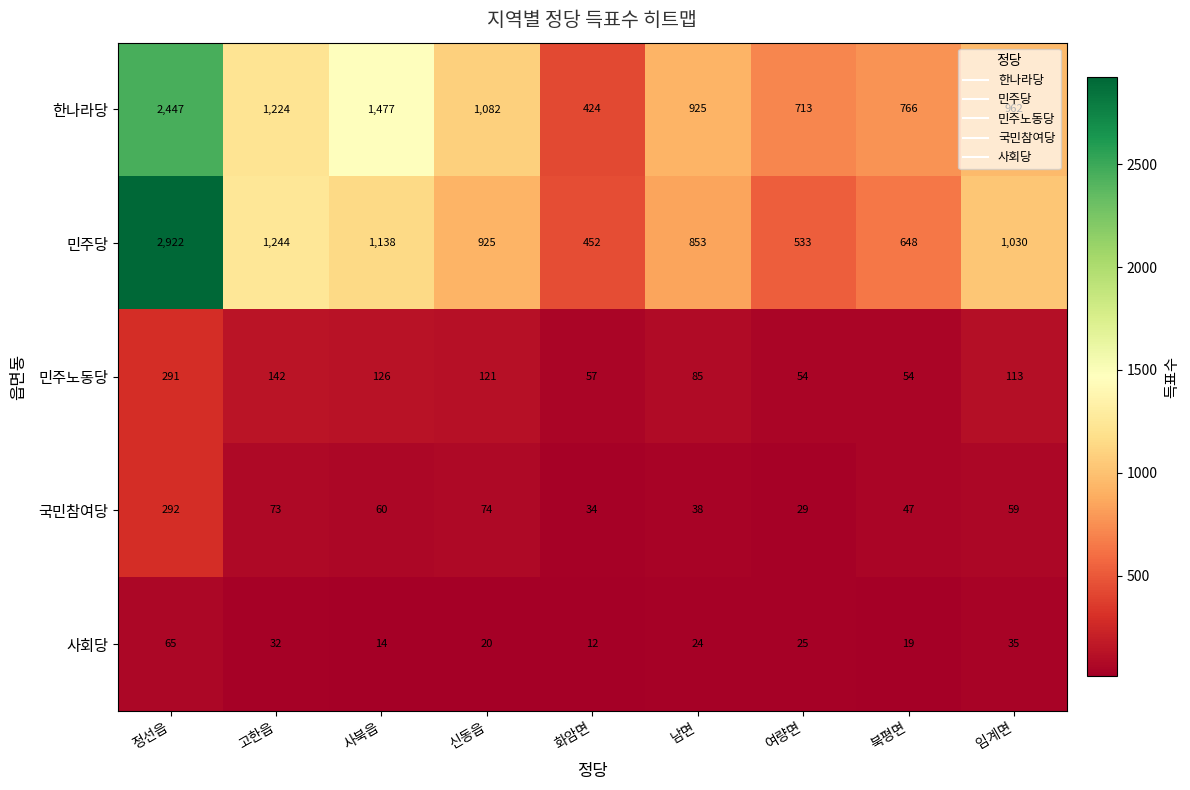

What is the sum of the 한나라당 values at 남면 and 화암면?

1349